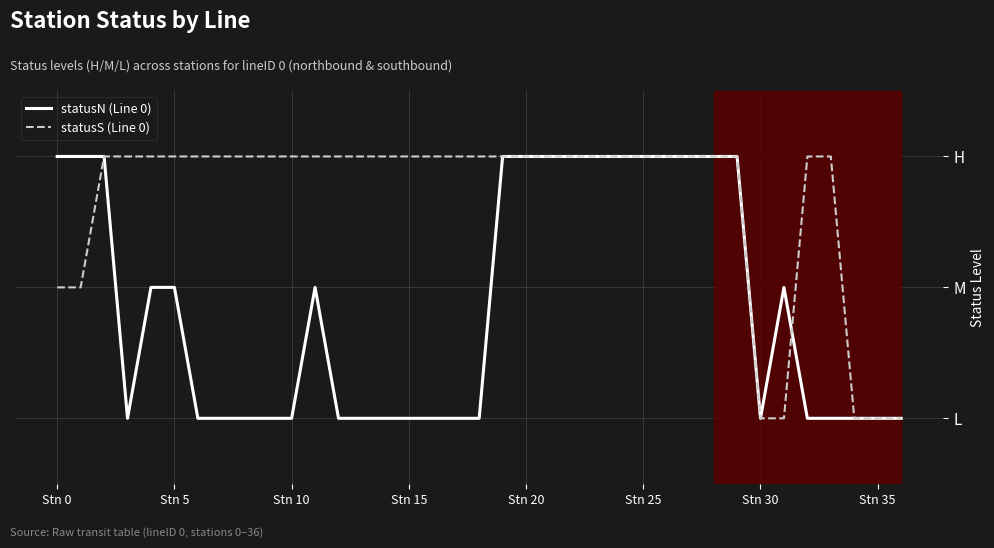

Does the chart have visible grid lines?

Yes